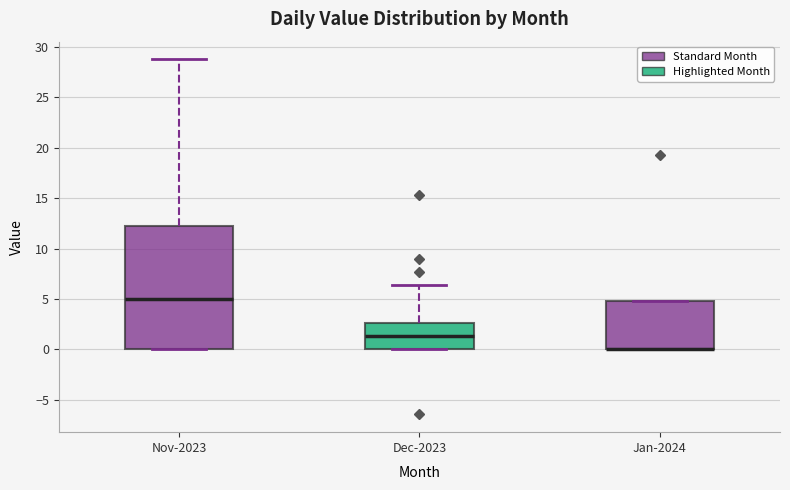

Reading left to right, transcribe this box plot: for each box, give where its median line is, the range the box spans, and where its two whiskers end, as read against the y-axis. The values are not printed on the chart, so give them approximately, as read against the axis.

Nov-2023: median 5.0, box 0.0 to 12.5, whiskers 0.0 to 29.0
Dec-2023: median 1.5, box 0.0 to 2.5, whiskers 0.0 to 6.5
Jan-2024: median 0.0 (drawn on the box's lower edge), box 0.0 to 5.0, whiskers 0.0 to 5.0